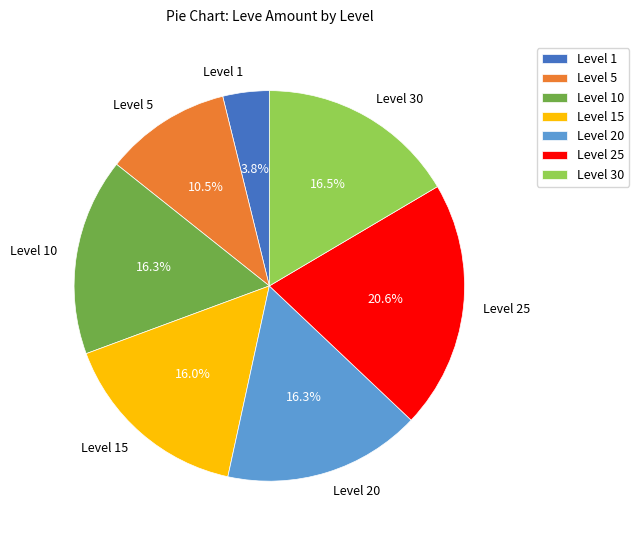

To the nearest percent, what is the combined percentage of Level 20 and Level 5?

27%